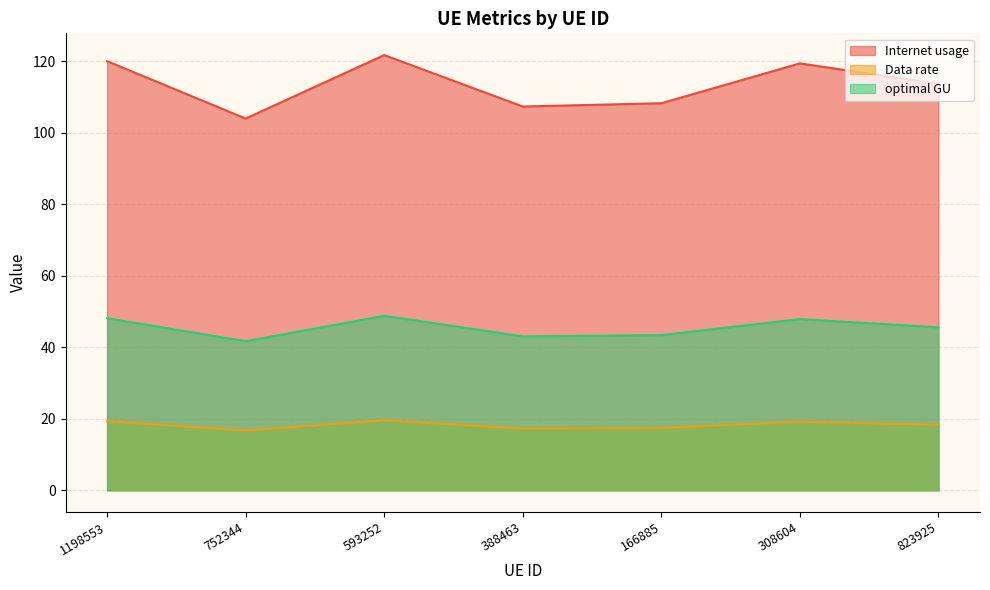

At how many categories does at least one series exceed 24?

7